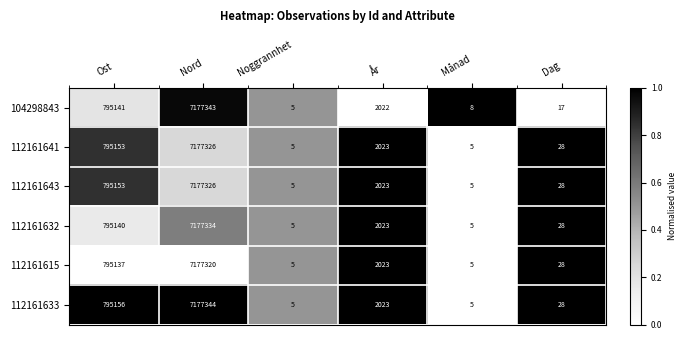

At which category is the sum across all series the highest?

Nord